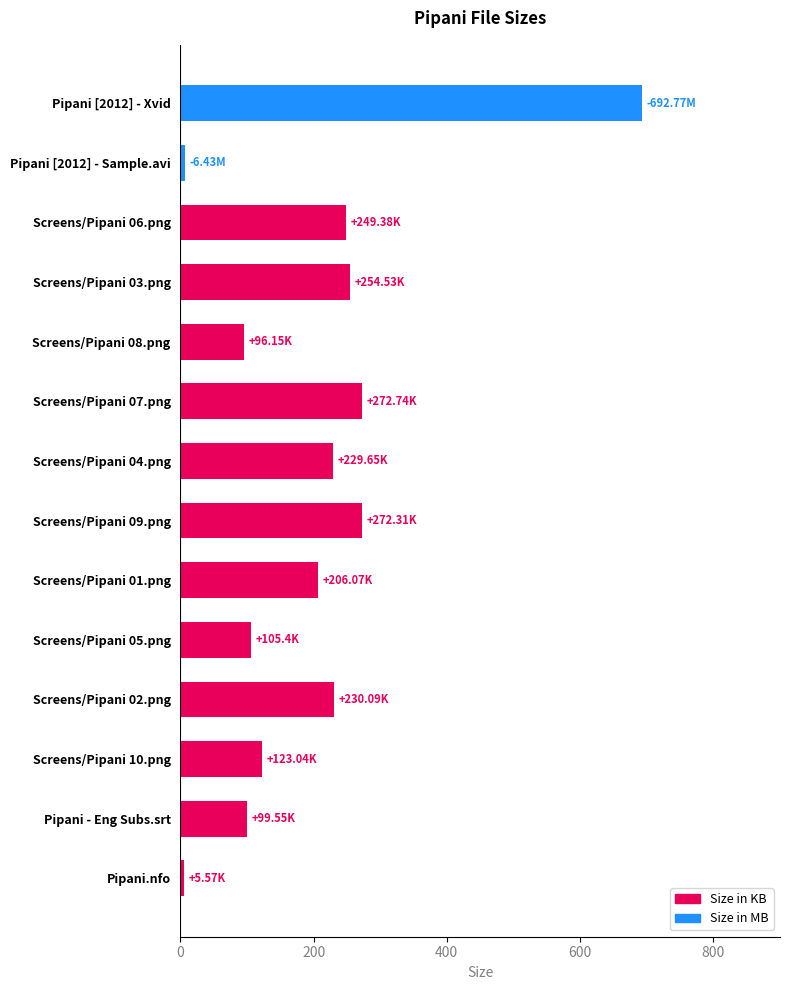

What is the label of the 2nd bar from the bottom?

Pipani - Eng Subs.srt